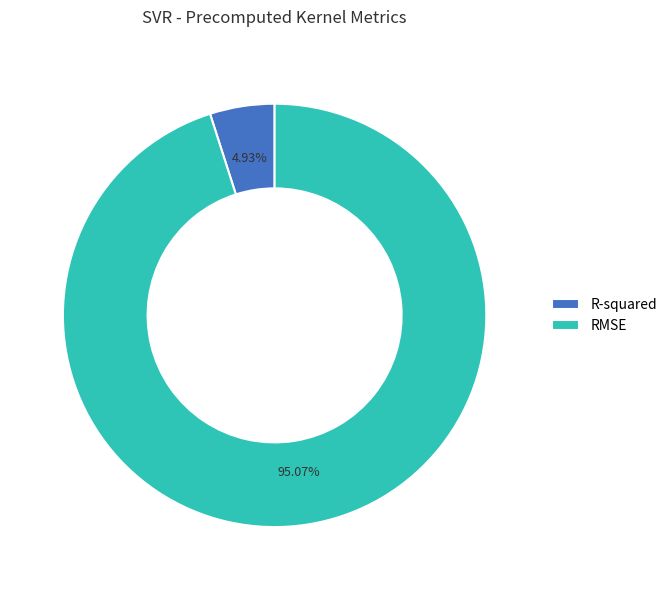

What is the largest slice in the pie chart?

RMSE